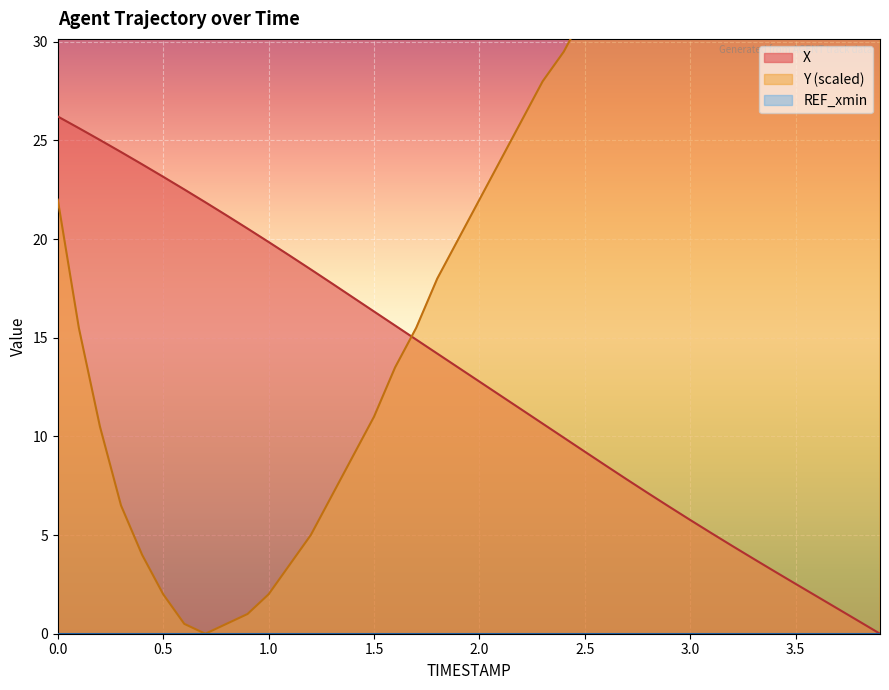

Which series changed the most between 0.2 and 3.7?

Y